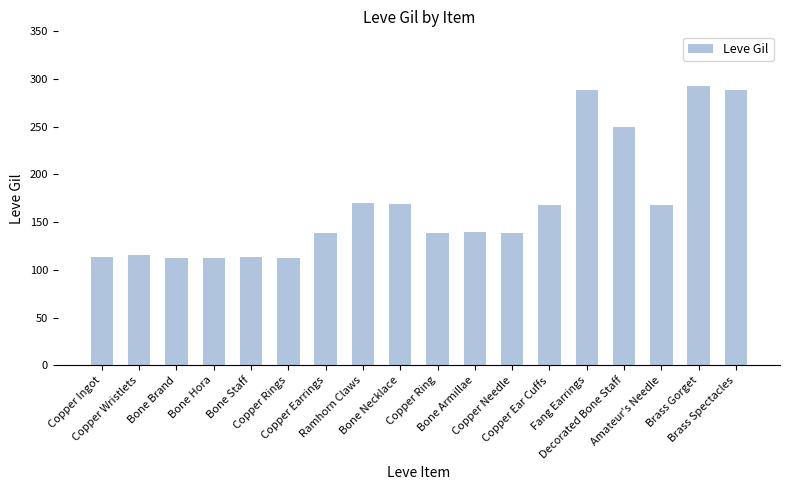

What is the value of the 12th bar from the left?

139